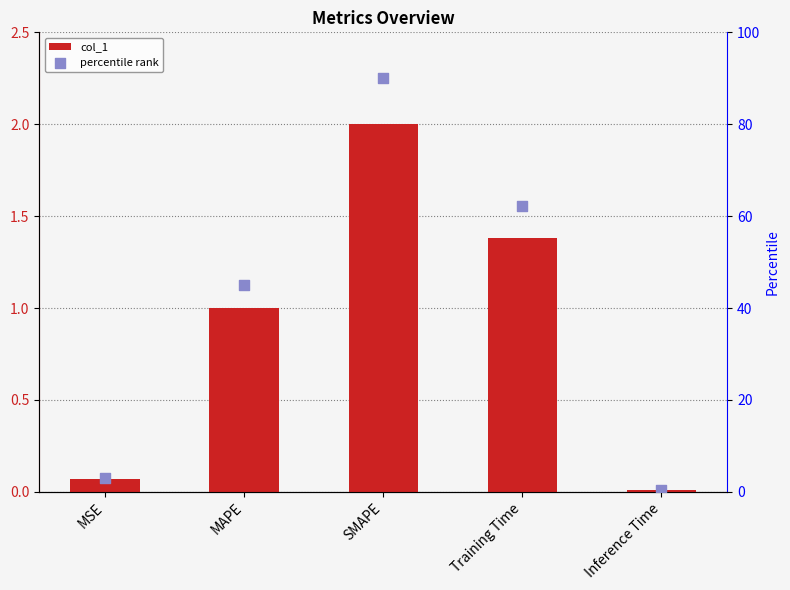

What is the total value across all series at MAPE?

46.1